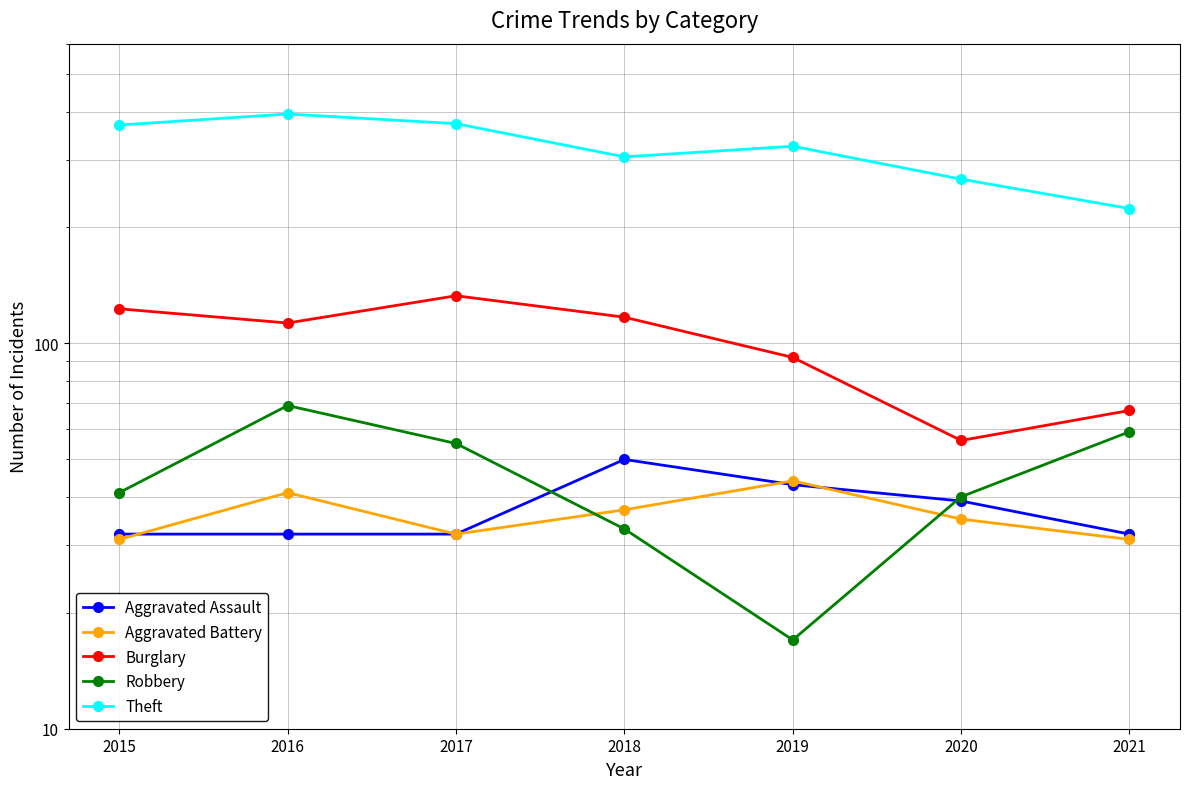

How many lines are shown in the chart?

5